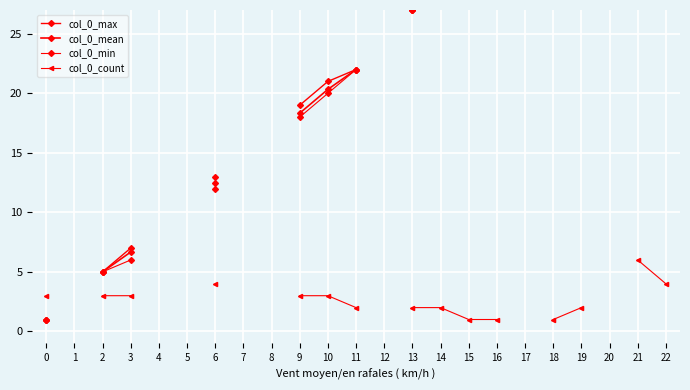

Is it true that col_0_count equals 1.7 at 16?

False